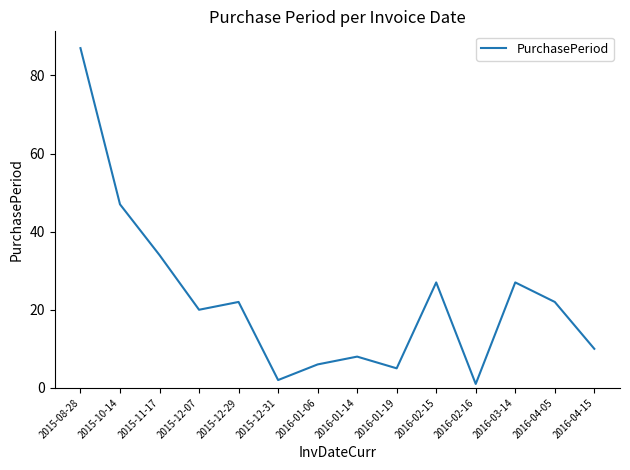

What is the ratio of the value at 2015-12-31 to the value at 2016-01-19?

0.4